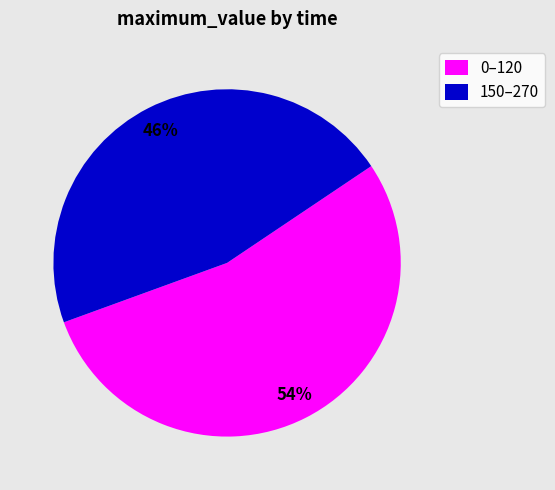

How many slices are in this pie chart?

2